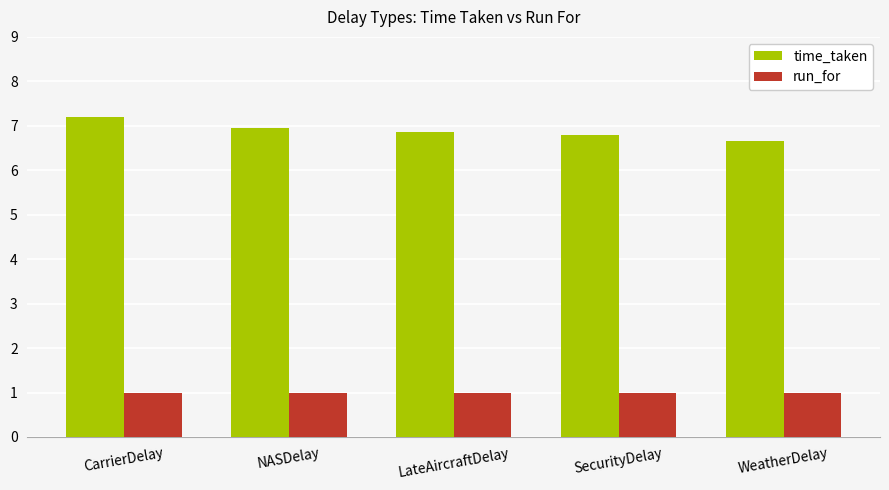

What is the highest value of the time_taken series?

7.2